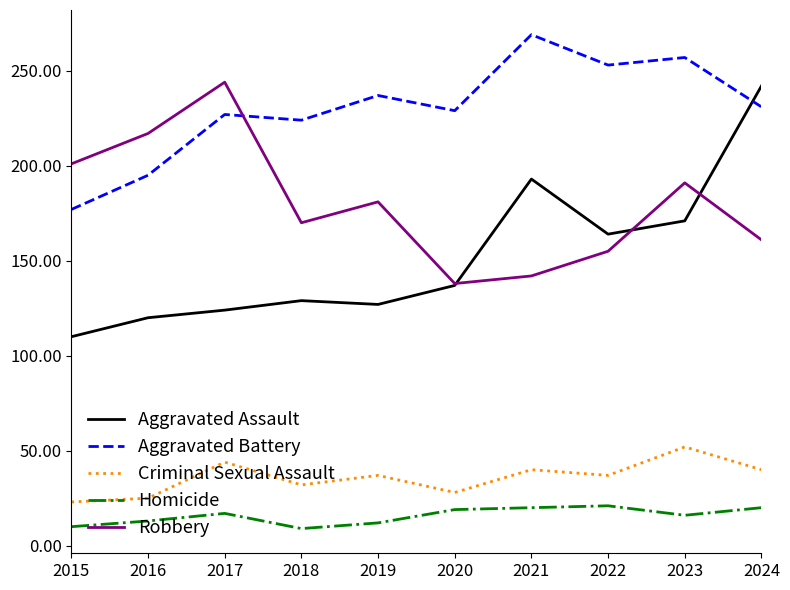

How many intersections are there between Aggravated Battery and Aggravated Assault?

1